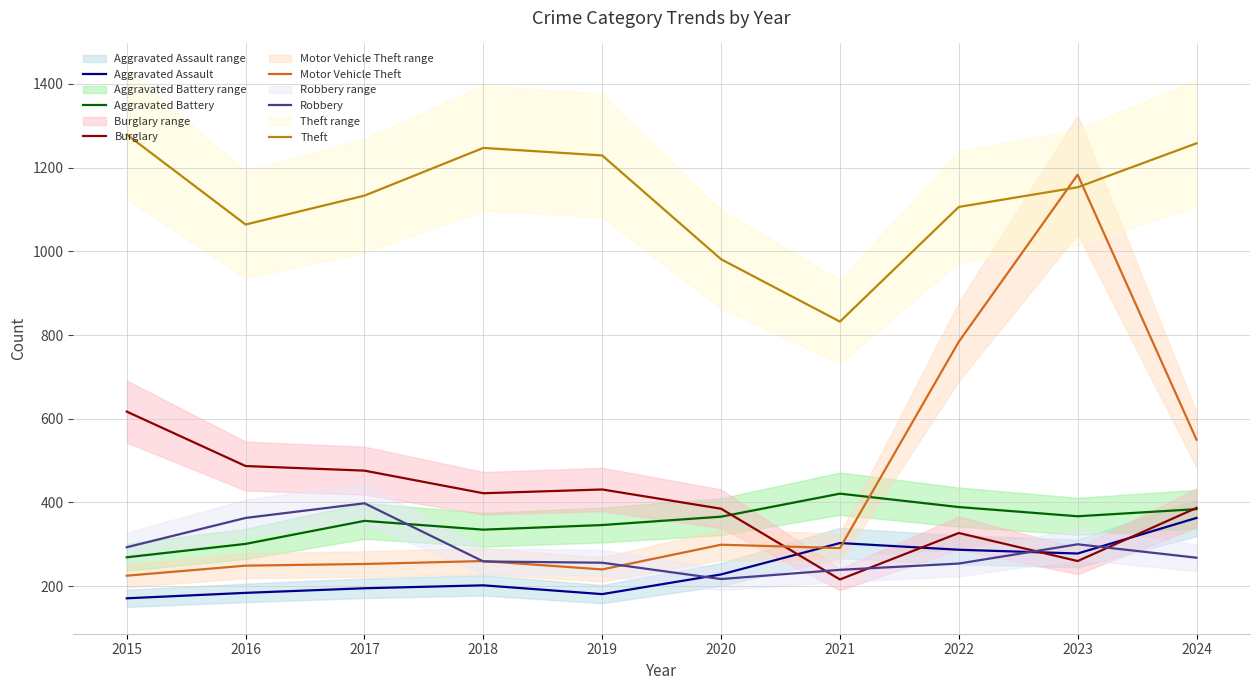

The value of Motor Vehicle Theft at 2016 is 402. True or false?

False